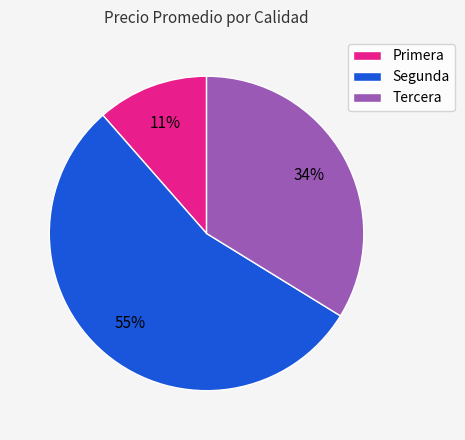

Count the number of slices in the pie.

3